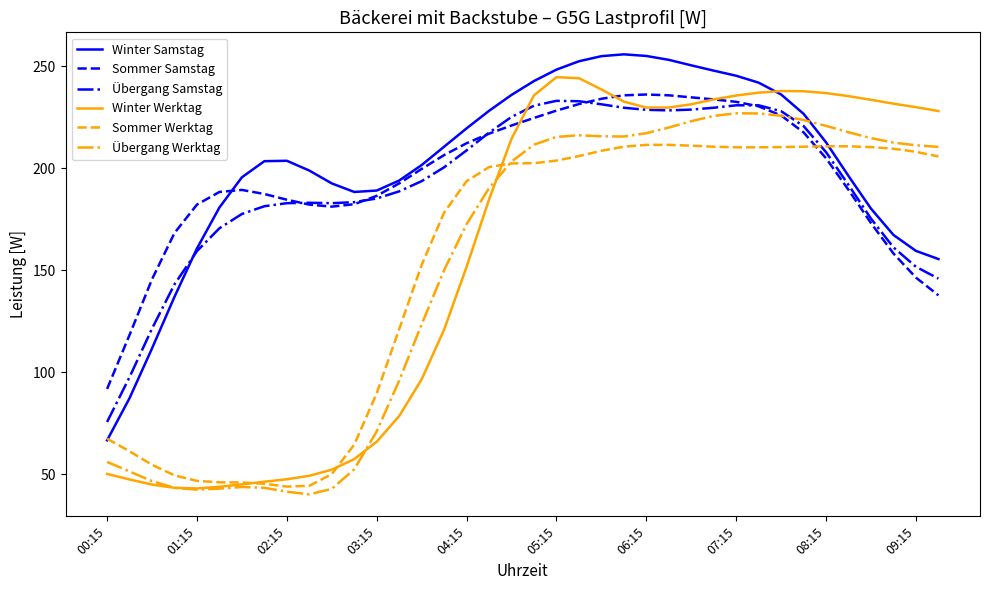

What is the maximum value for Sommer Samstag?

236.2